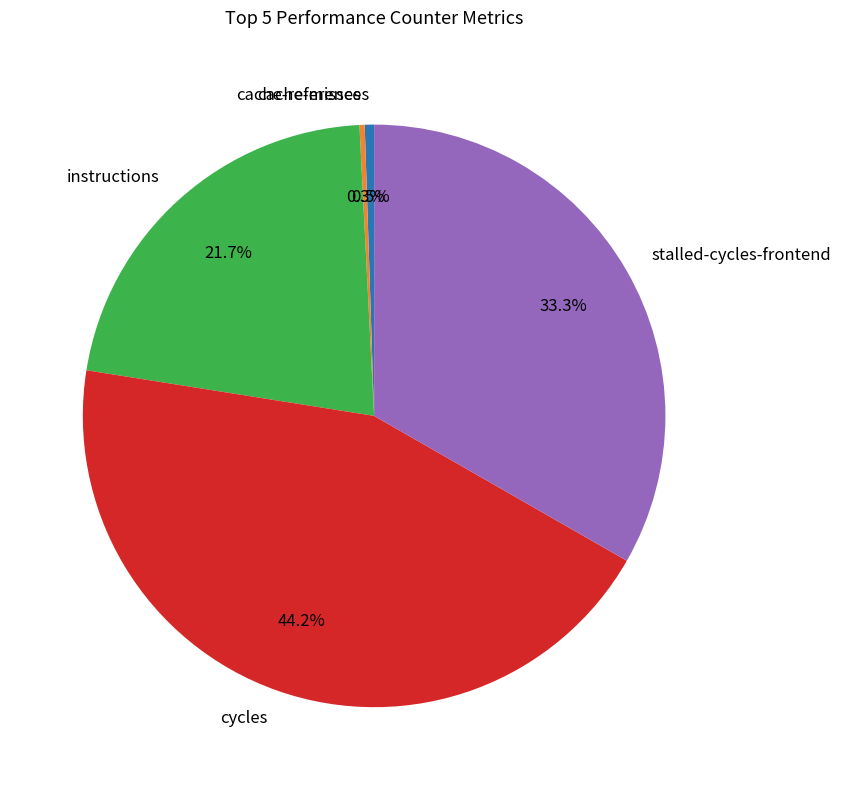

Is it true that cycles is 54% of the pie?

False